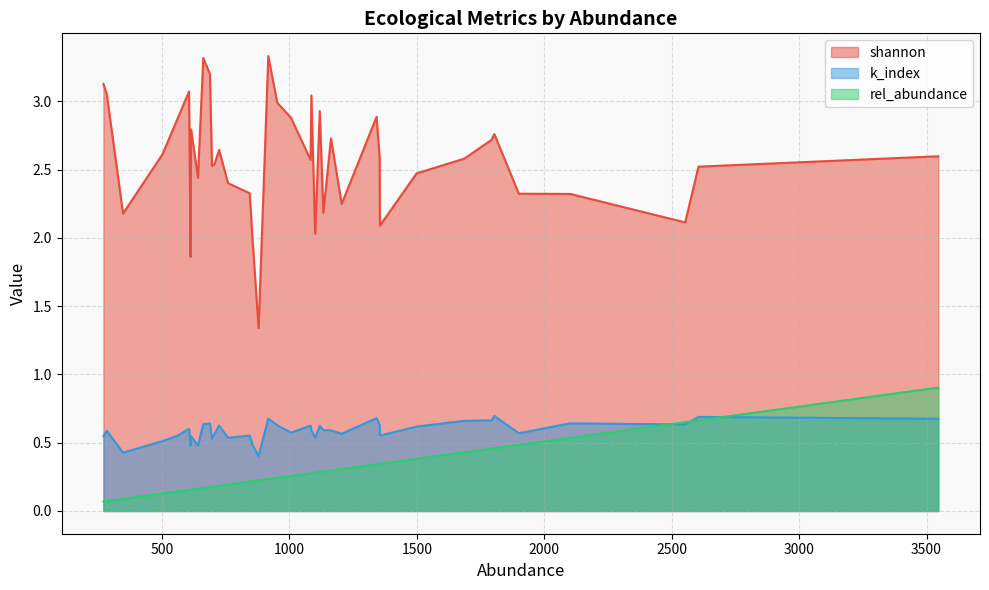

The rel_abundance series shows 0.1 at 17. True or false?

False